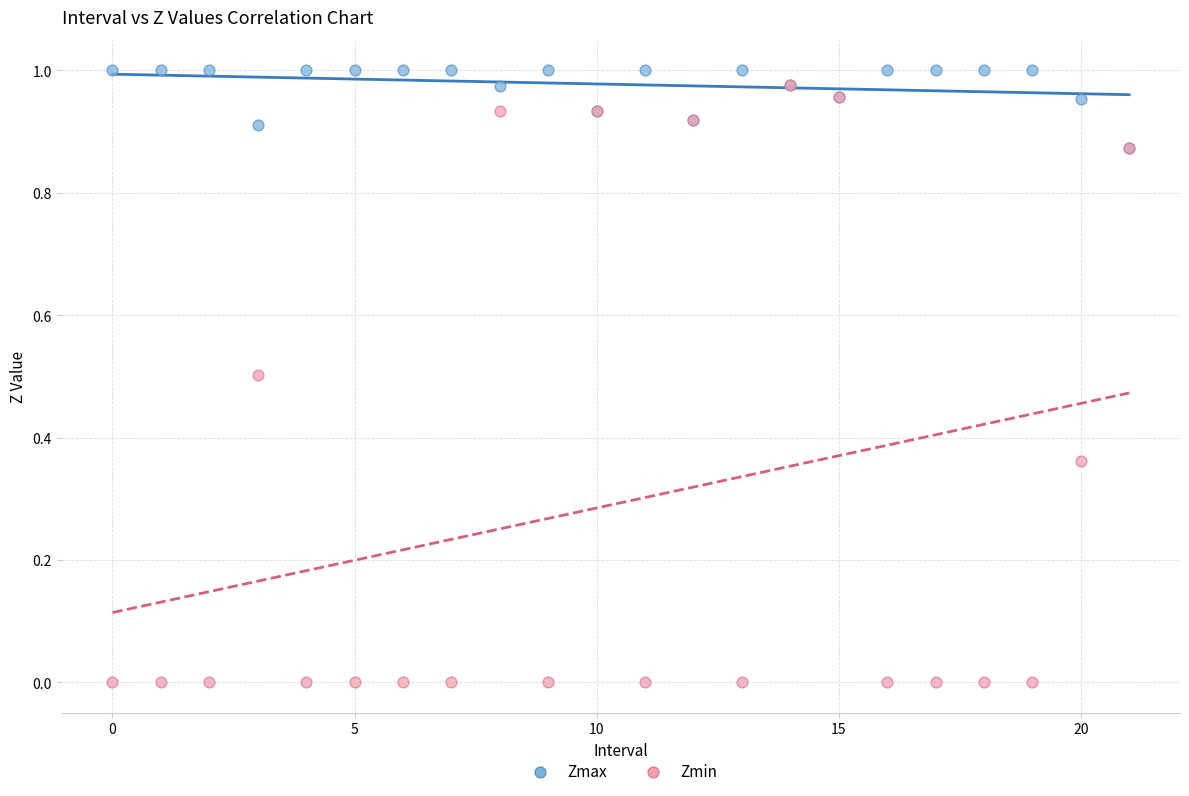

What are all the series names shown in the legend?

Zmax, Zmin